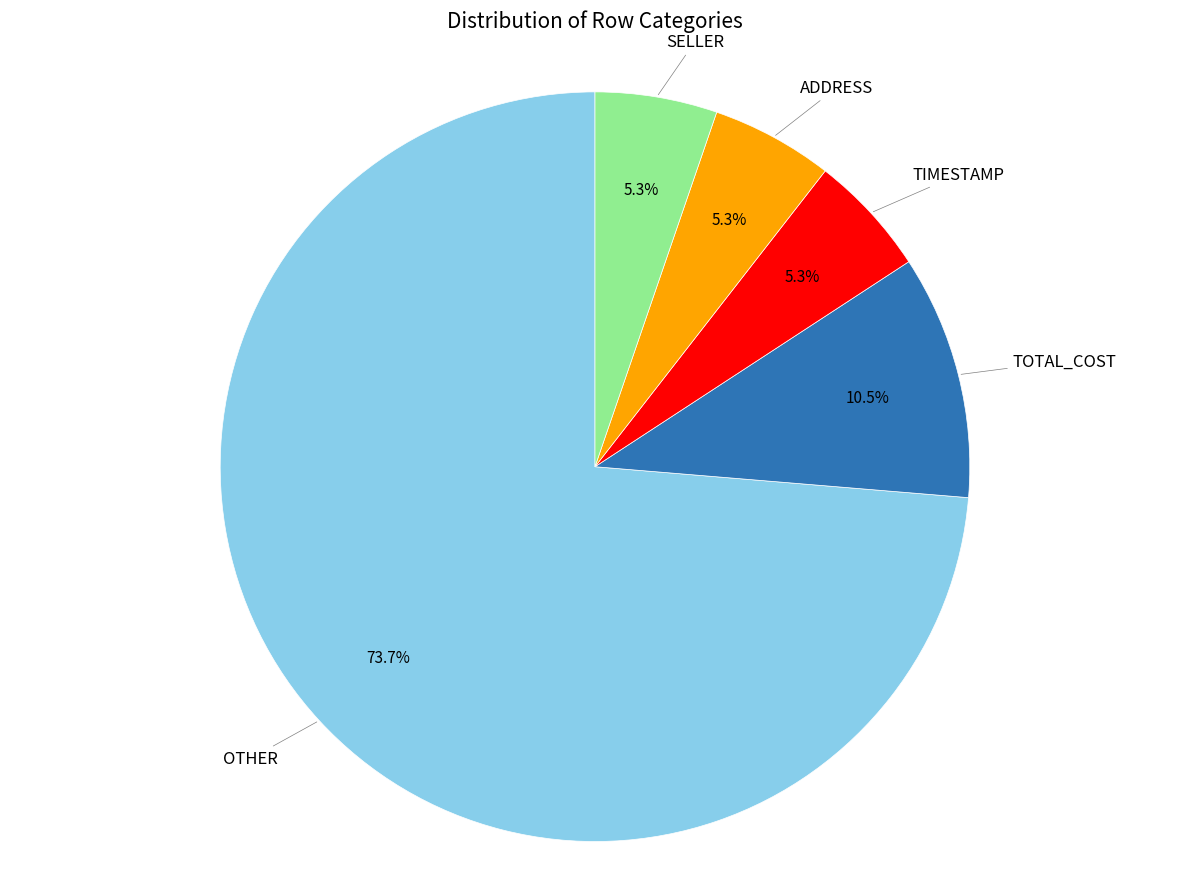

Does any single category account for the majority?

Yes